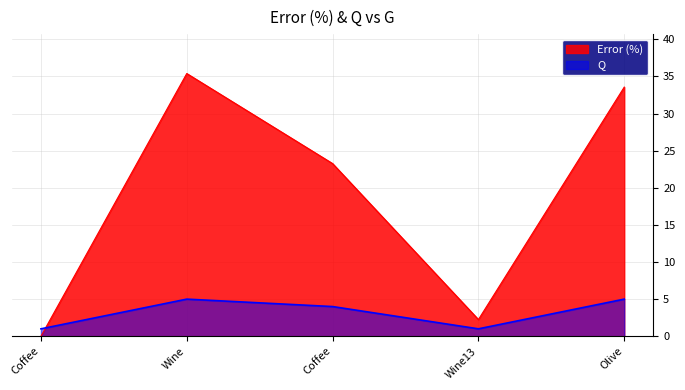

List the labels in order of Q value, smallest first.

Coffee, Wine13, Coffee, Olive, Wine